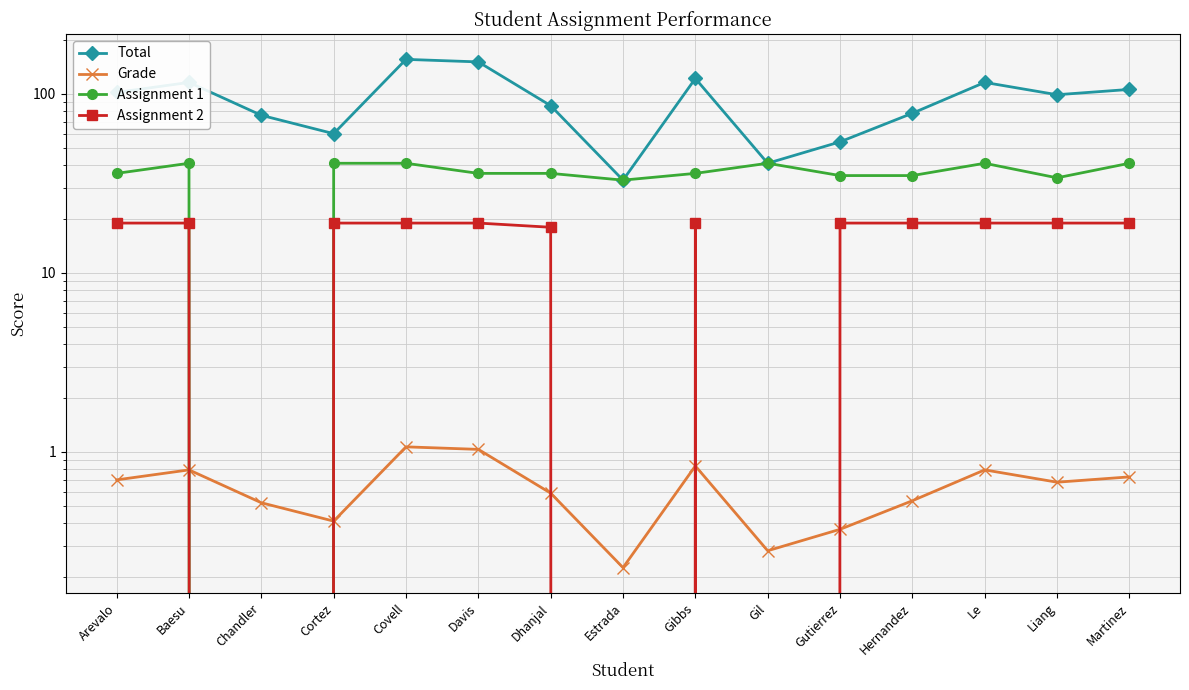

How many intersections are there between Grade and Assignment 2?

6